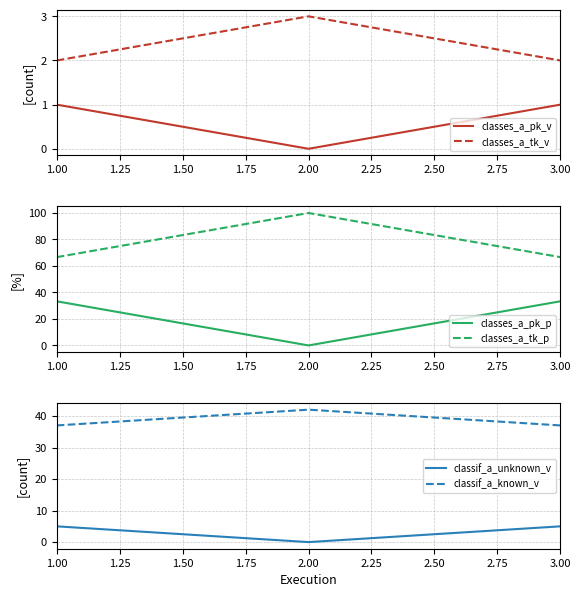

Is this an area chart (filled region under the line)?

No